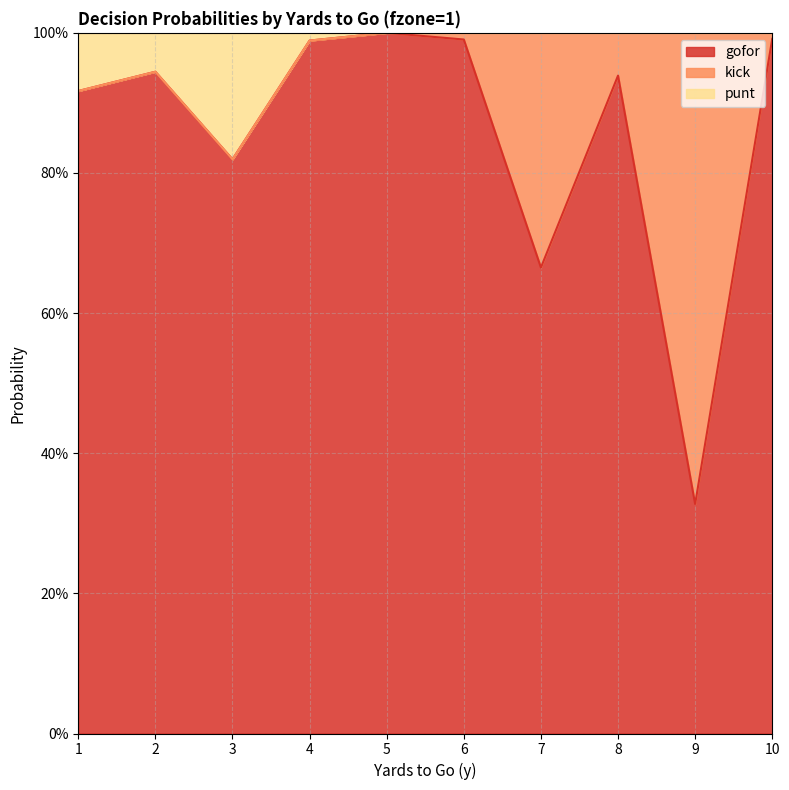

Does the chart have visible grid lines?

Yes